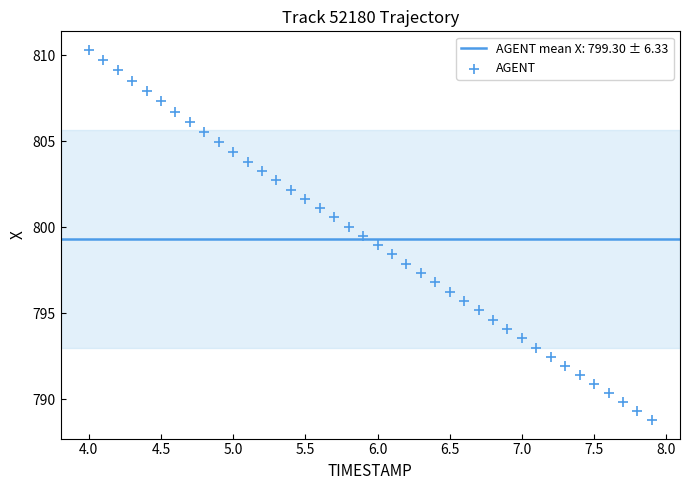

What is the range of X values (max minus min)?

3.9